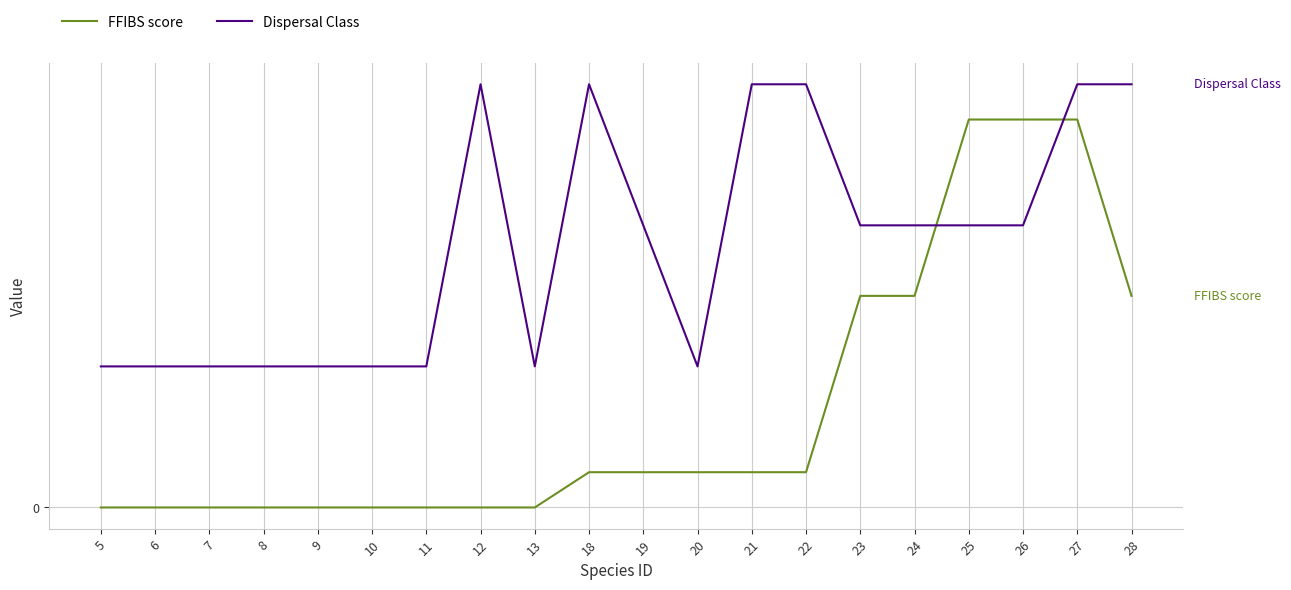

What are all the series names shown in the legend?

FFIBS score, Dispersal Class